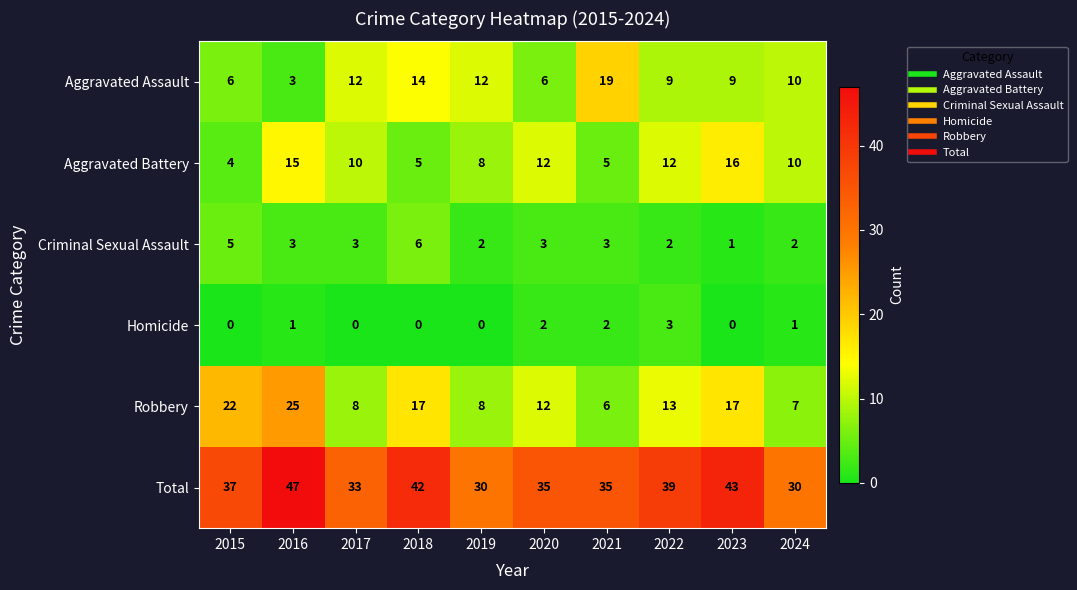

The Homicide series shows 2 at 2020. True or false?

True